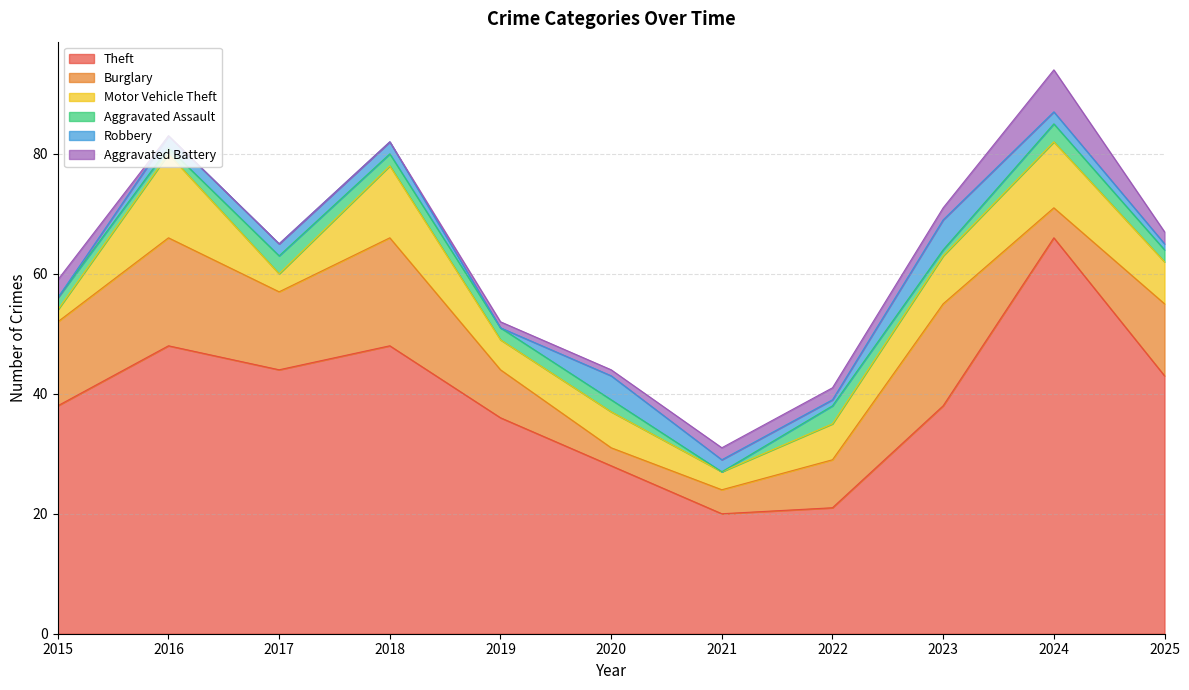

The Aggravated Assault series shows 2 at 2015. True or false?

True